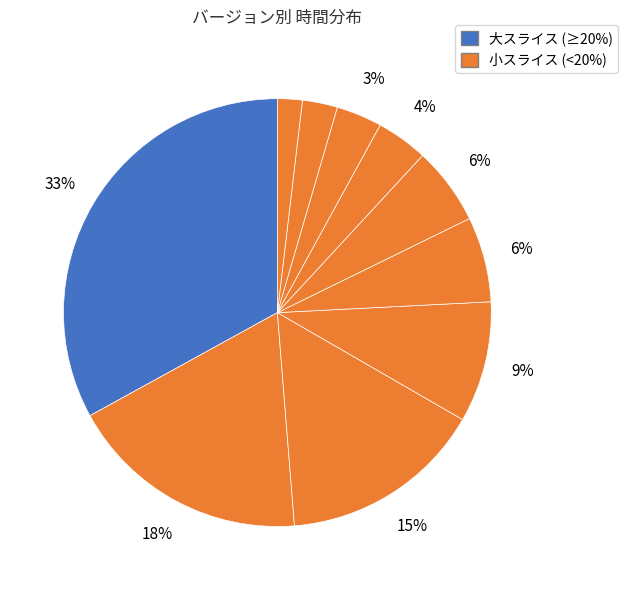

How many slices are in this pie chart?

10